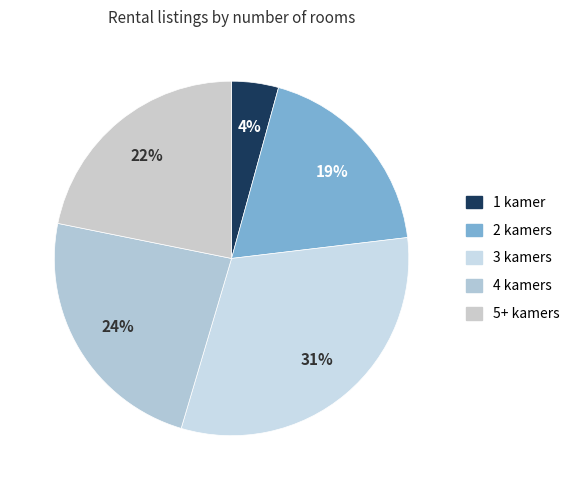

Rank the categories by value from lowest to highest.

1 kamer, 2 kamers, 5+ kamers, 4 kamers, 3 kamers